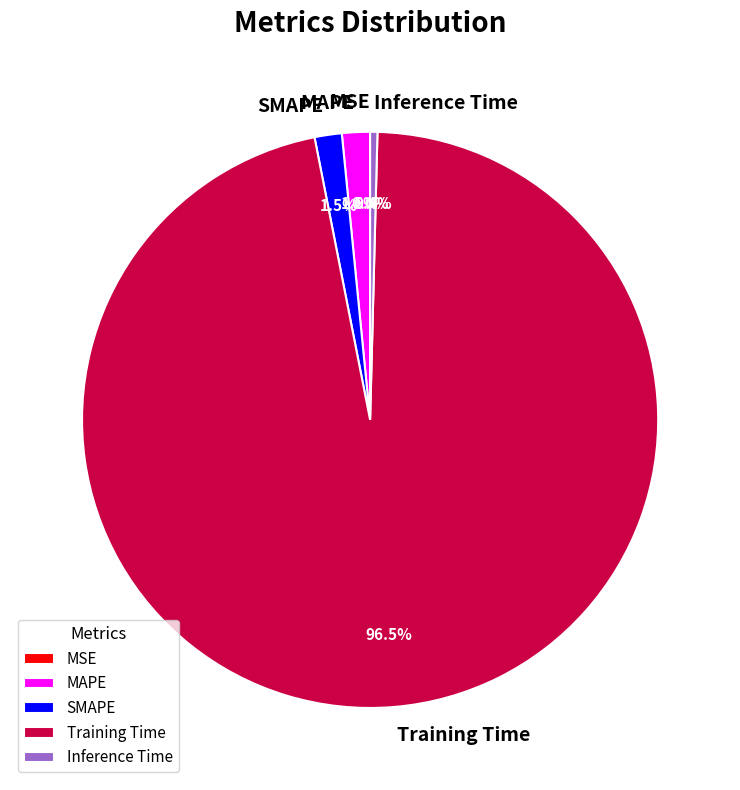

Does Training Time represent more than half of the total?

Yes